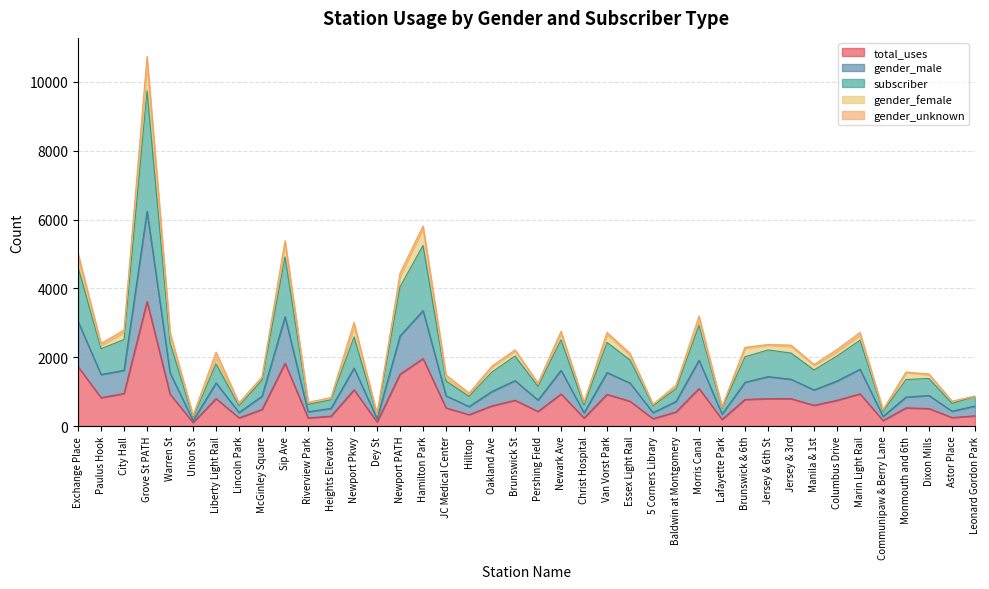

What is the difference between the maximum and second lowest values in the gender_male series?

6031